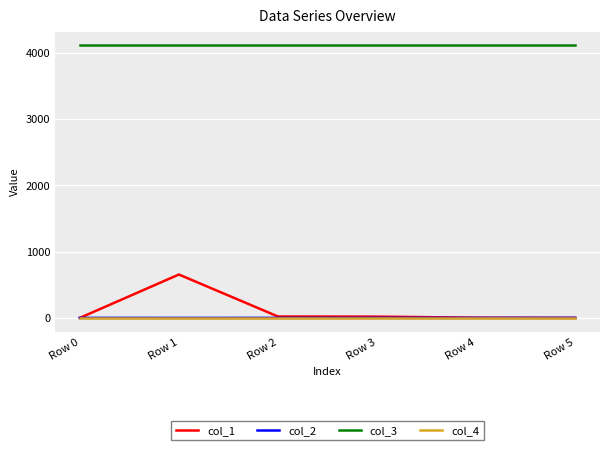

True or false: col_2 and col_3 intersect in this chart.

False